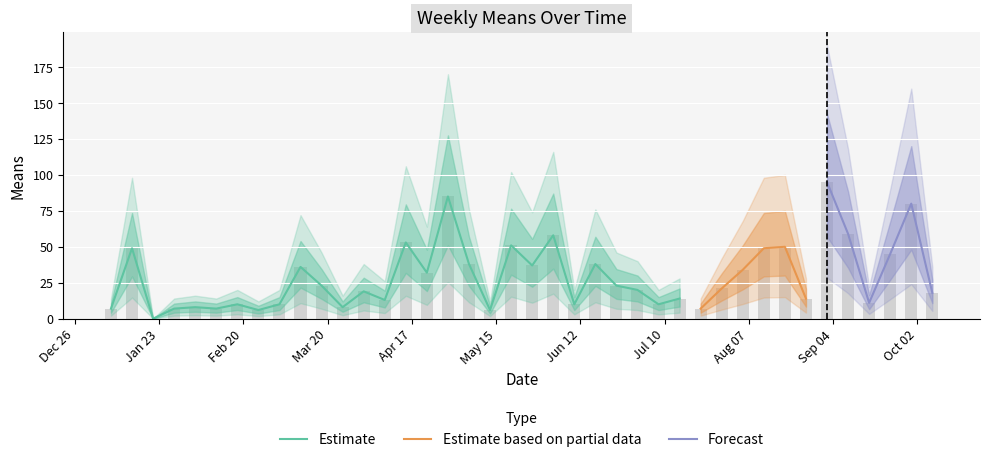

True or false: the data shows 49 at 1.

True